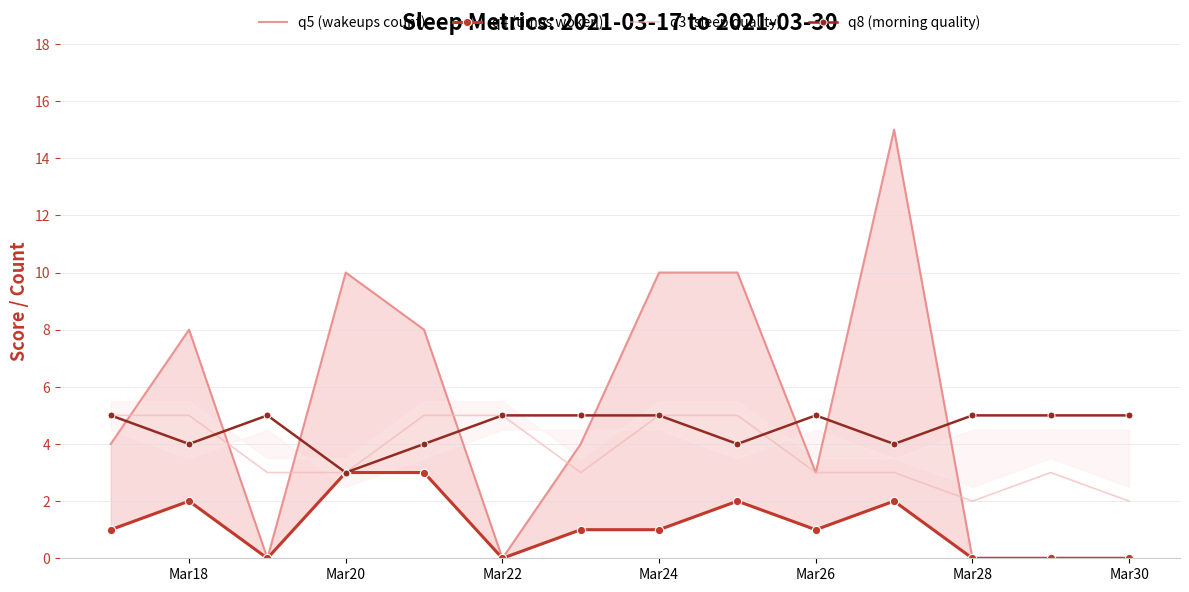

At which category does q8 (morning quality) reach its first local valley?

Mar18